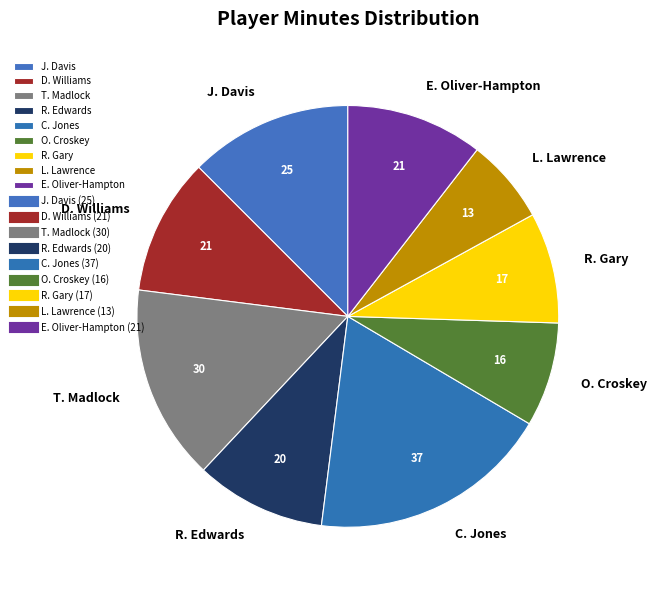

Does any single category account for the majority?

No